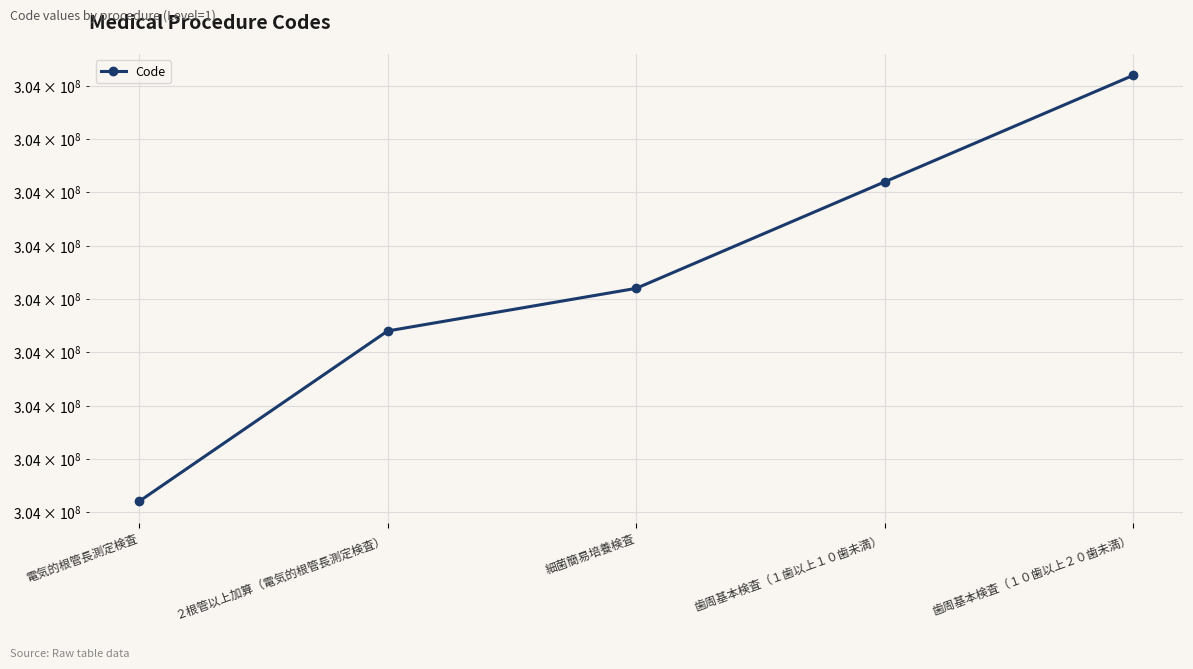

Which has a higher value, 歯周基本検査（１歯以上１０歯未満） or ２根管以上加算（電気的根管長測定検査）?

歯周基本検査（１歯以上１０歯未満）